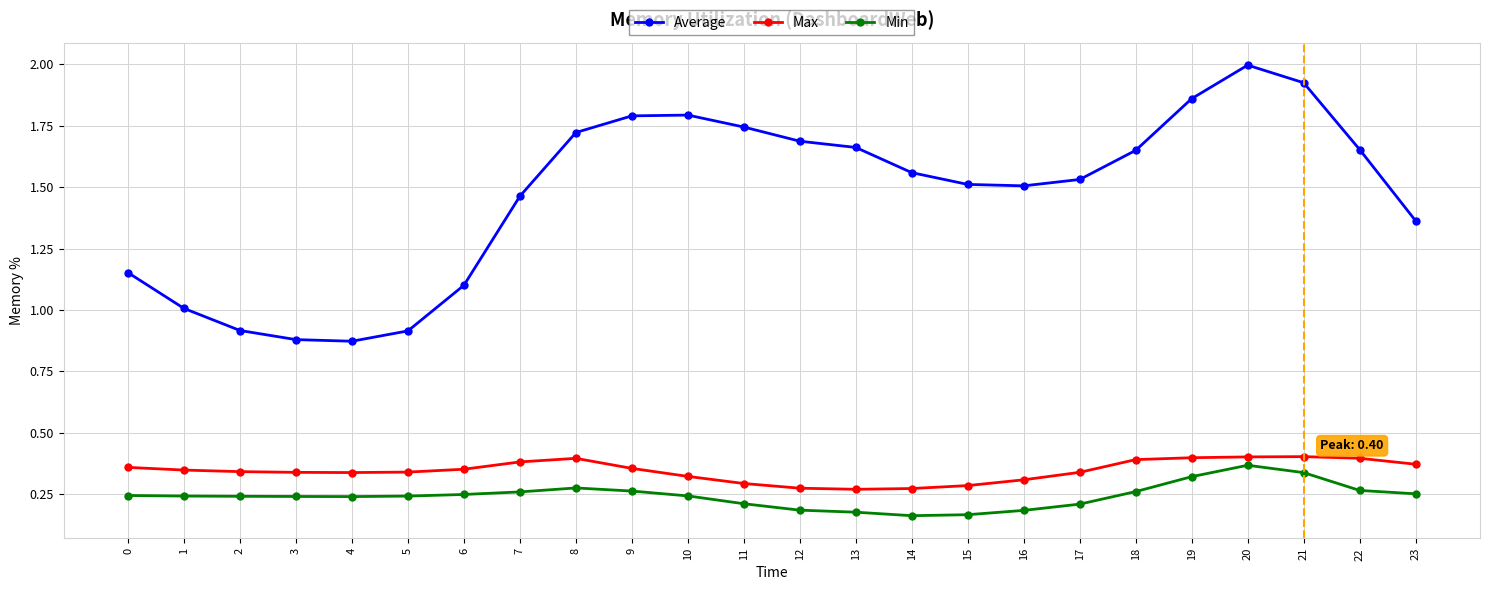

What are all the series names shown in the legend?

Average, Max, Min